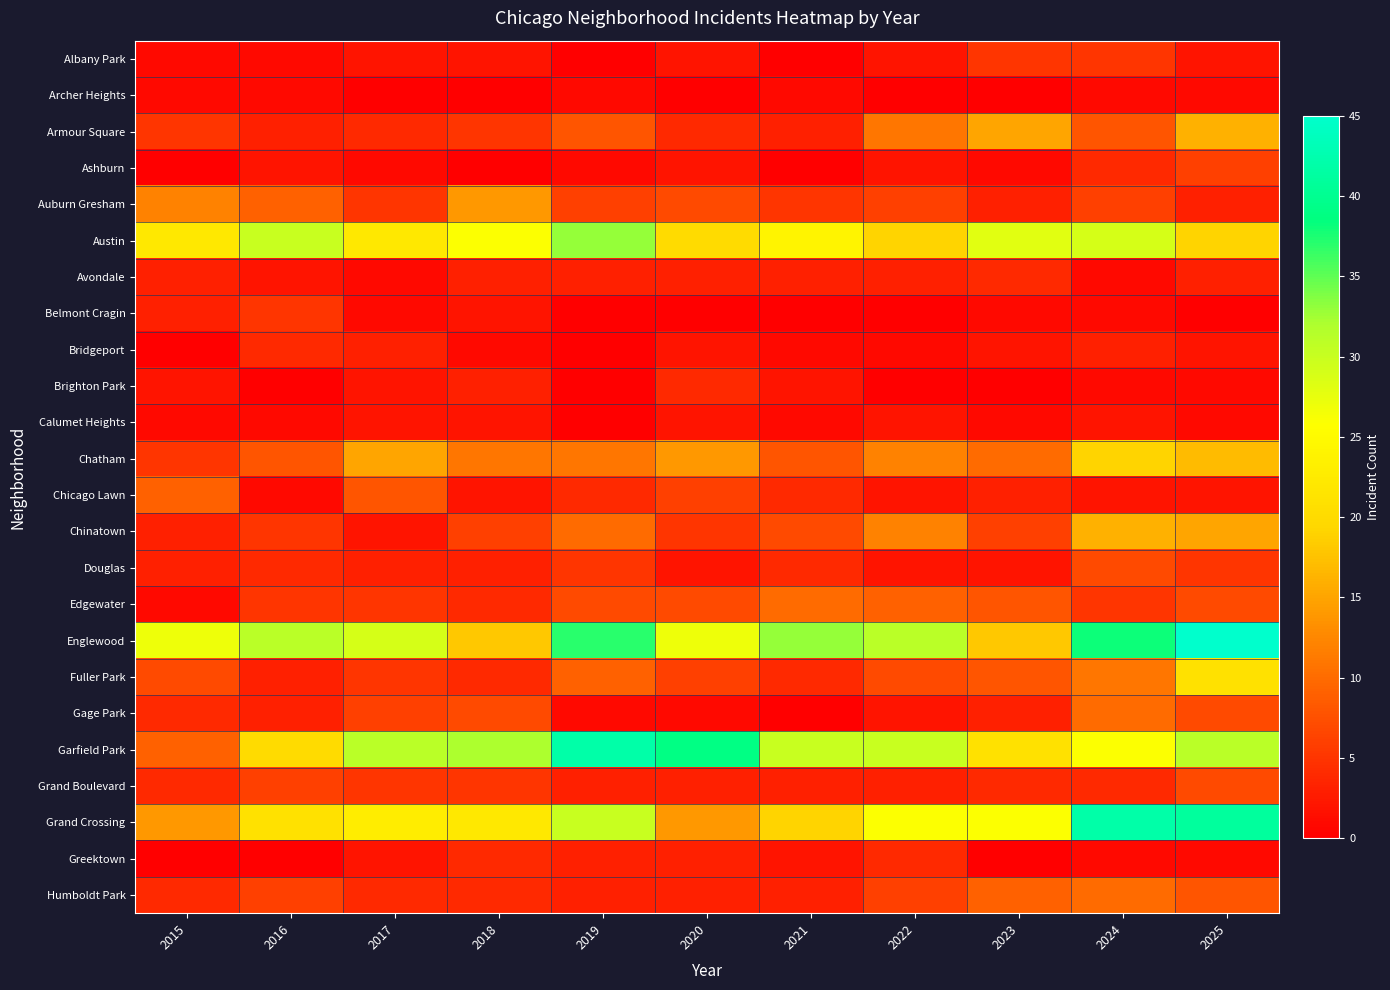

The Ashburn series shows 4 at 2018. True or false?

False